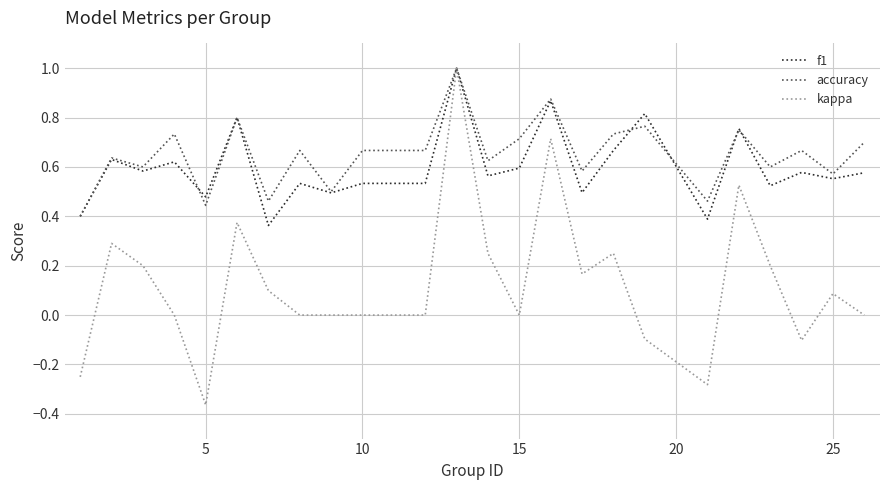

Which series has the largest range (max minus min)?

kappa